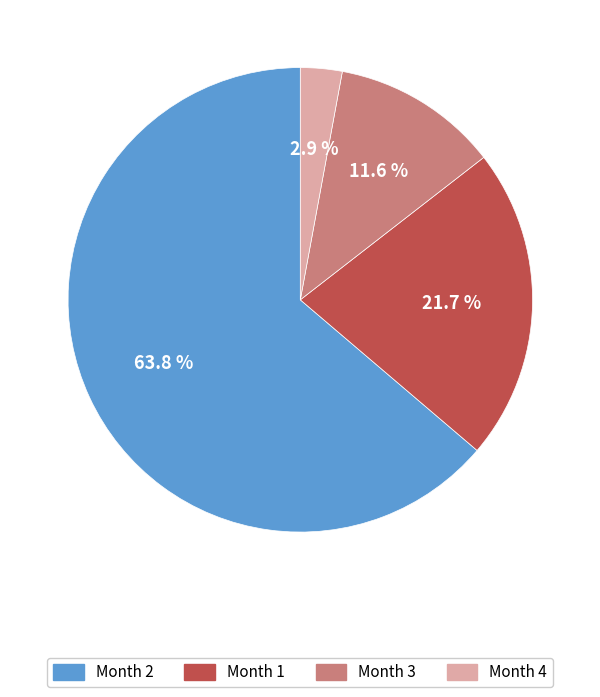

What percentage do Month 3 and Month 4 together represent?

14.5%